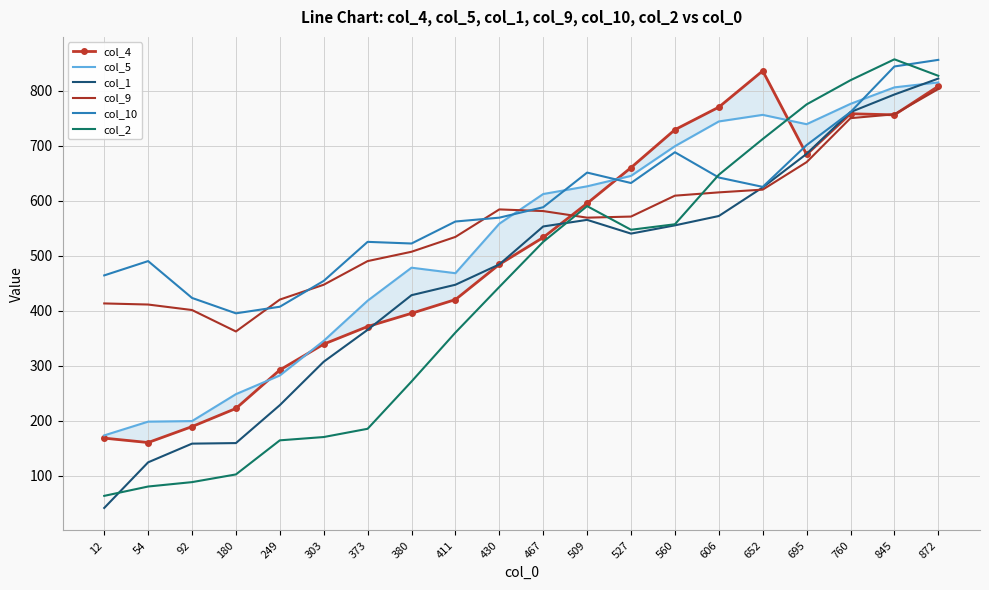

What is the maximum value shown in the chart?

857